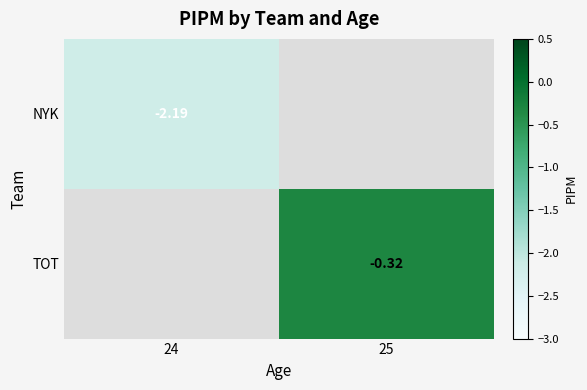

Which category has the highest value across all series?

25